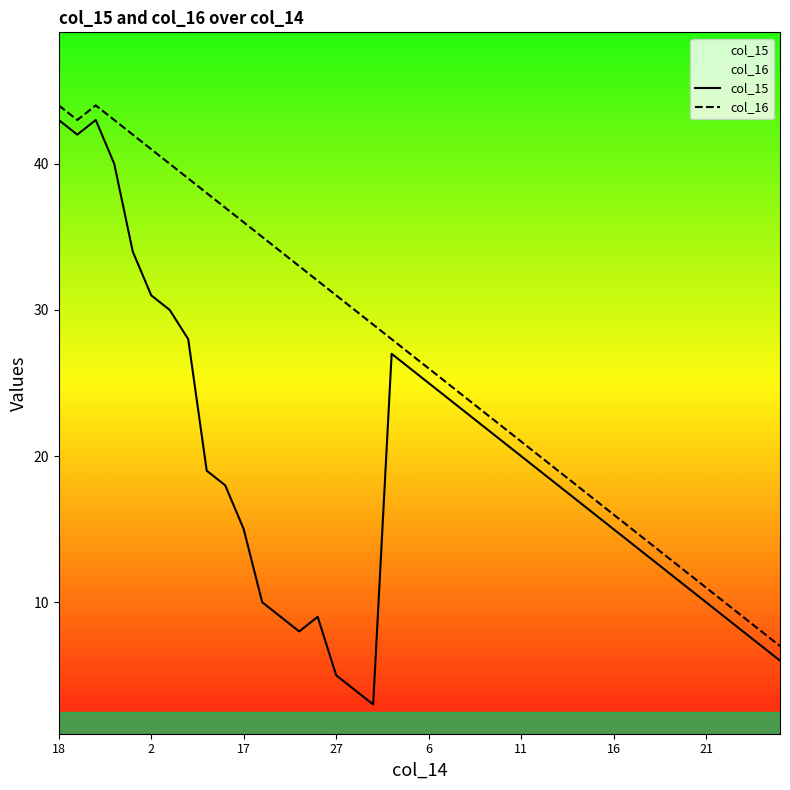

What is the difference between the maximum and second lowest values in the col_16 series?

36